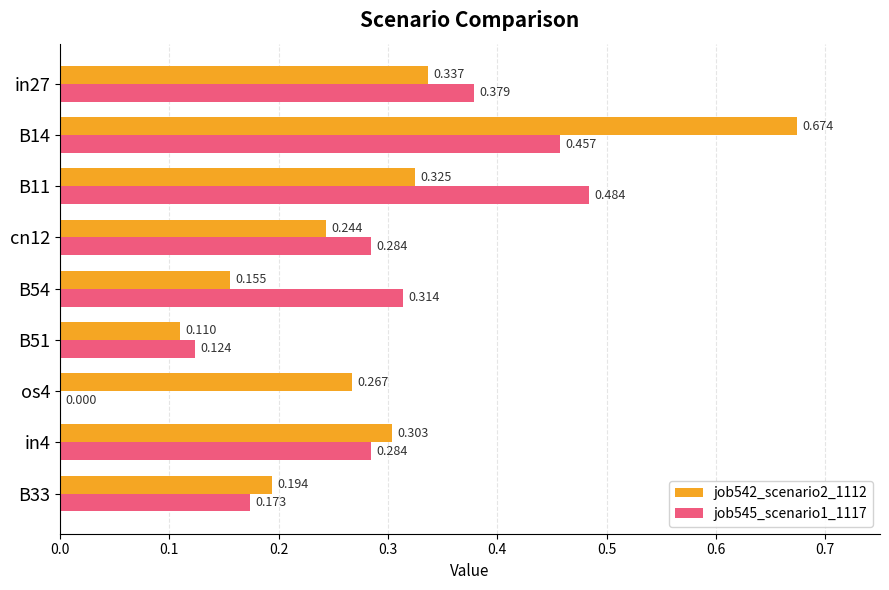

Is the value of job542_scenario2_1112 at B14 greater than the value of job545_scenario1_1117 at cn12?

Yes